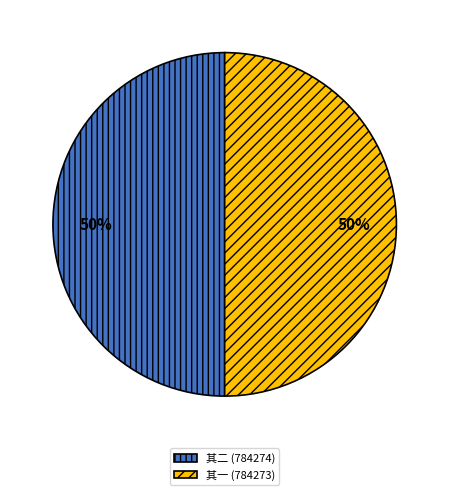

Is it true that 其一 (784273) is 50% of the pie?

True